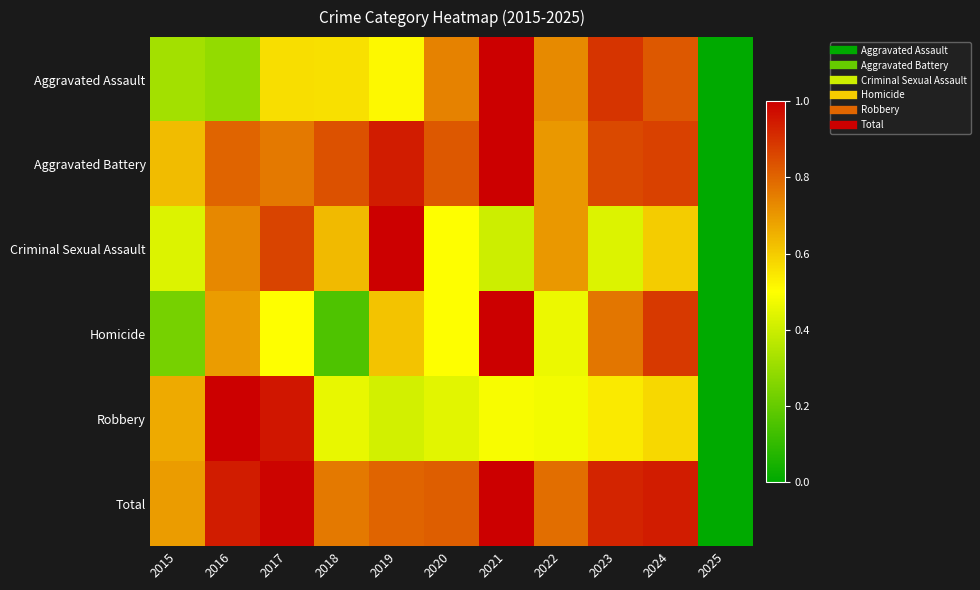

Reading right to left, what are all the values shown in this chart?

Aggravated Assault: 2025=0.0	2024=0.8	2023=0.9	2022=0.7	2021=1.0	2020=0.7	2019=0.5	2018=0.6	2017=0.6	2016=0.3	2015=0.3
Aggravated Battery: 2025=0.0	2024=0.9	2023=0.9	2022=0.7	2021=1.0	2020=0.8	2019=0.9	2018=0.8	2017=0.8	2016=0.8	2015=0.6
Criminal Sexual Assault: 2025=0.0	2024=0.6	2023=0.4	2022=0.7	2021=0.4	2020=0.5	2019=1.0	2018=0.6	2017=0.9	2016=0.7	2015=0.4
Homicide: 2025=0.0	2024=0.9	2023=0.8	2022=0.5	2021=1.0	2020=0.5	2019=0.6	2018=0.2	2017=0.5	2016=0.7	2015=0.2
Robbery: 2025=0.0	2024=0.6	2023=0.5	2022=0.5	2021=0.5	2020=0.4	2019=0.4	2018=0.5	2017=1.0	2016=1.0	2015=0.7
Total: 2025=0.0	2024=0.9	2023=0.9	2022=0.8	2021=1.0	2020=0.8	2019=0.8	2018=0.8	2017=1.0	2016=0.9	2015=0.7